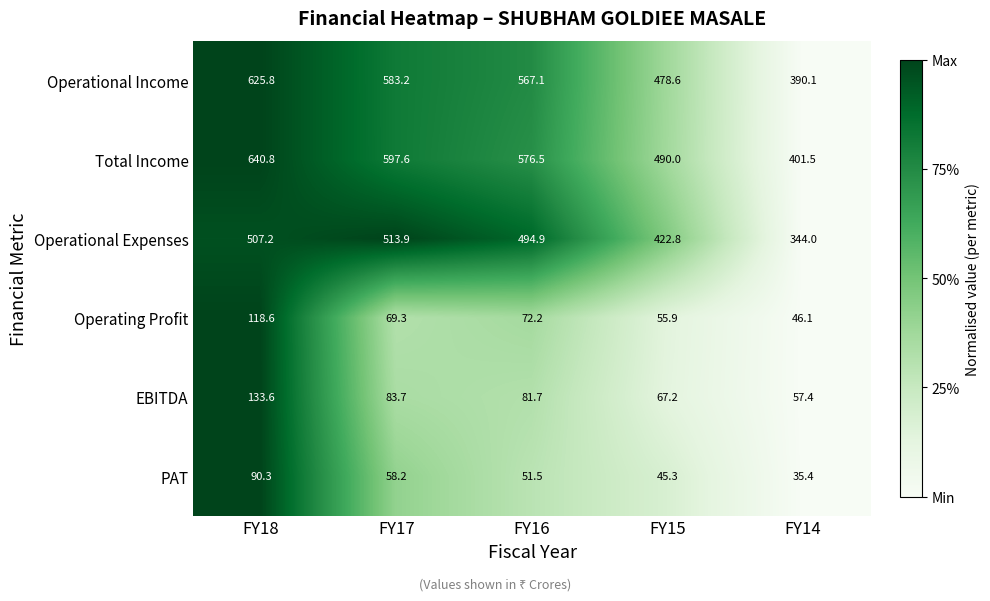

At which label is PAT closest to 62?

FY17